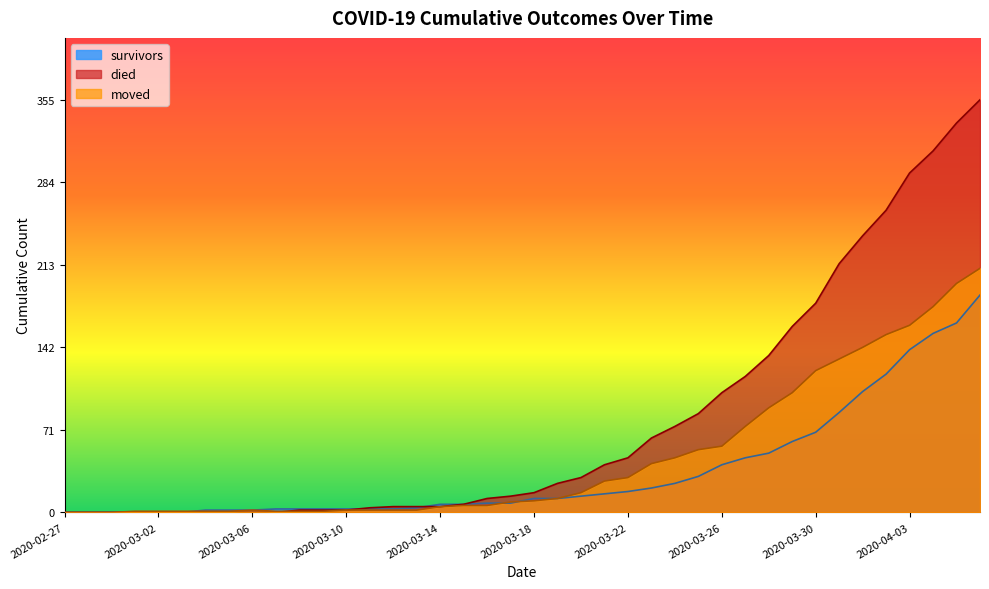

Which series has the largest total across all categories?

died